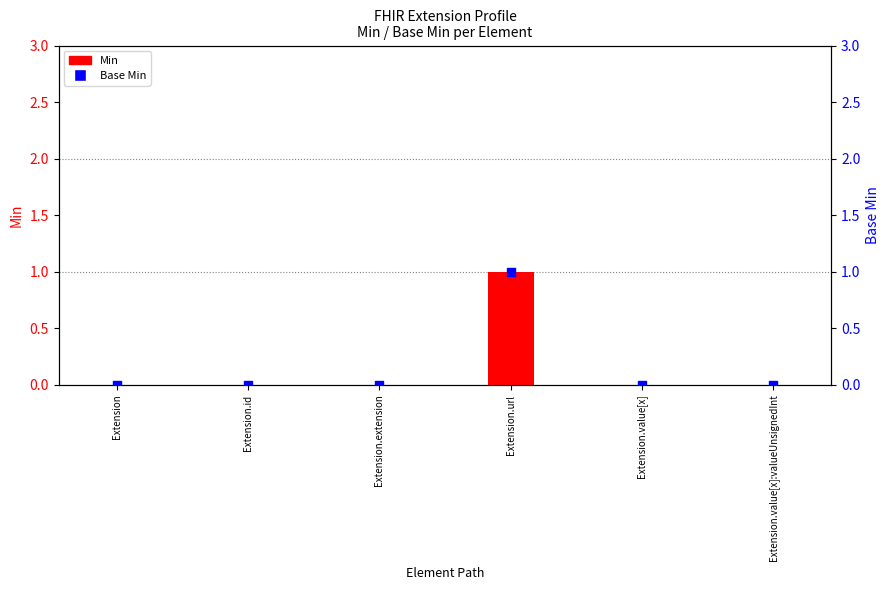

At how many categories does at least one series exceed 0?

1